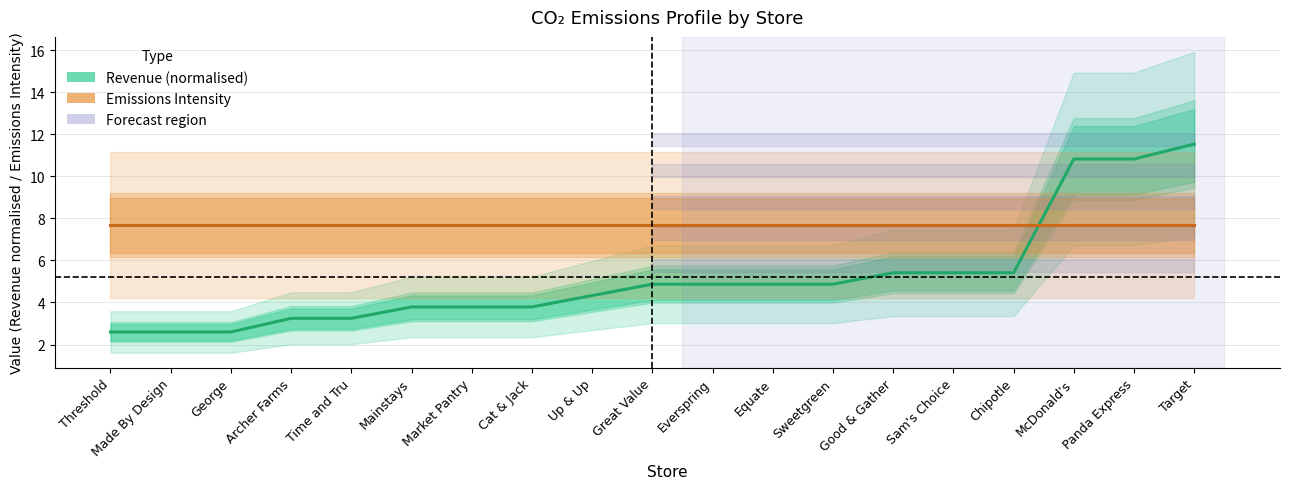

What is the average value of the Emissions Intensity series?

7.7